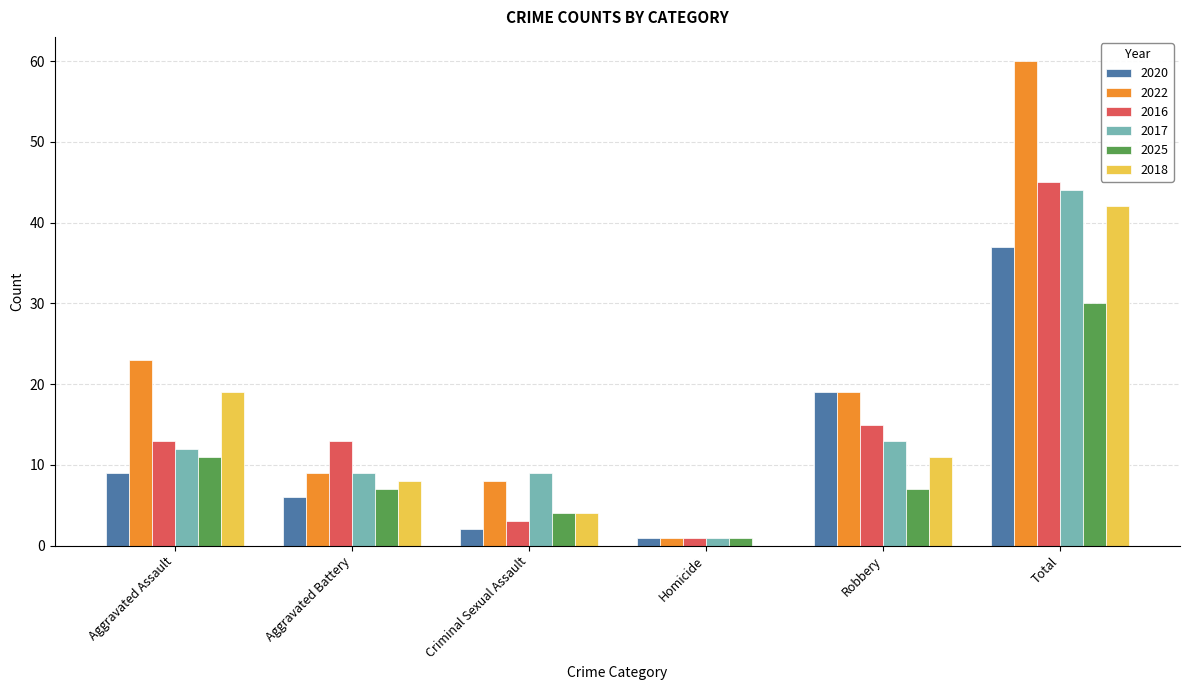

Which series has the largest total across all categories?

2022